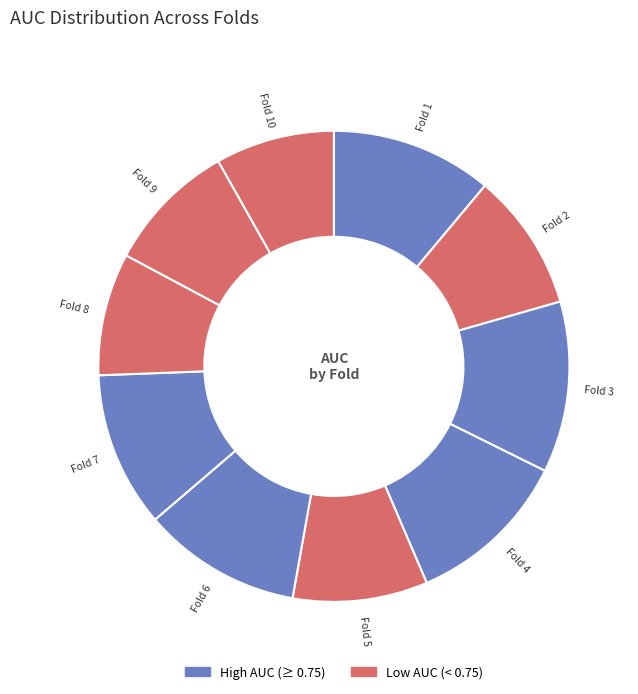

Does Fold 7 represent more than half of the total?

No